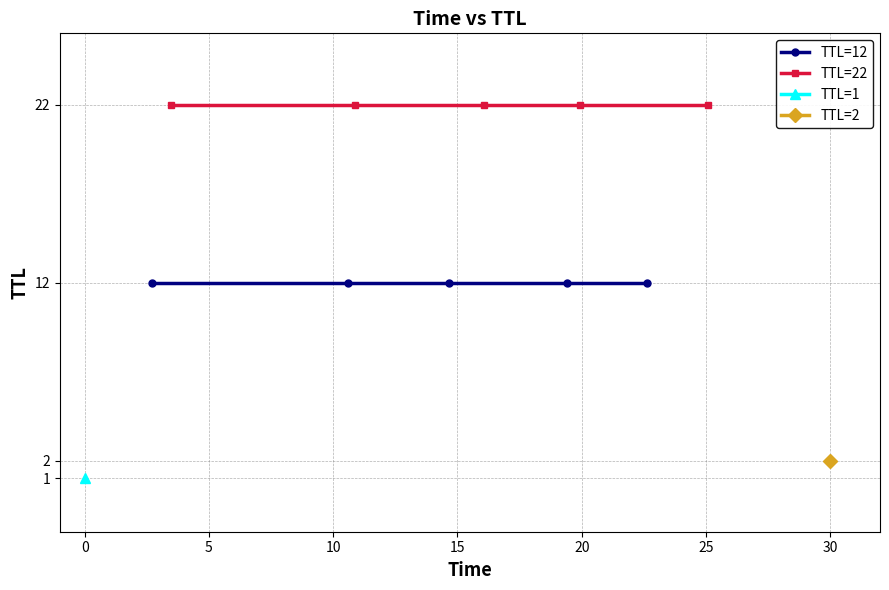

Which series has the largest total across all categories?

TTL=22